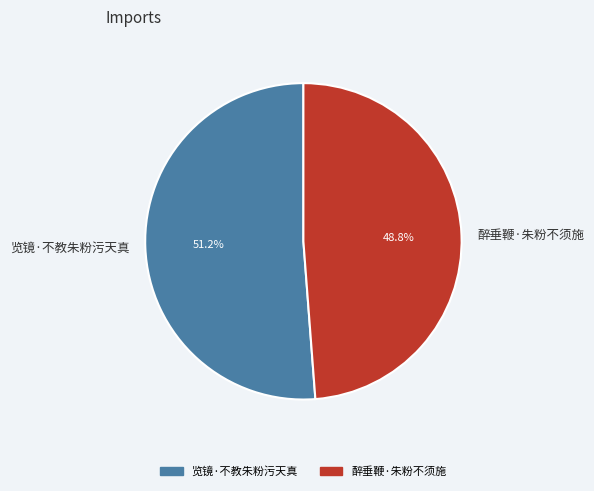

Which category accounts for the majority?

览镜·不教朱粉污天真